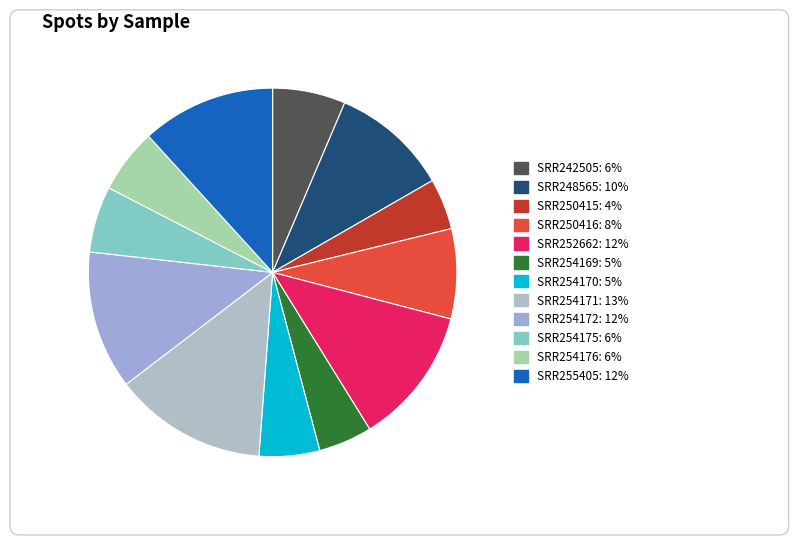

Count the number of slices in the pie.

12